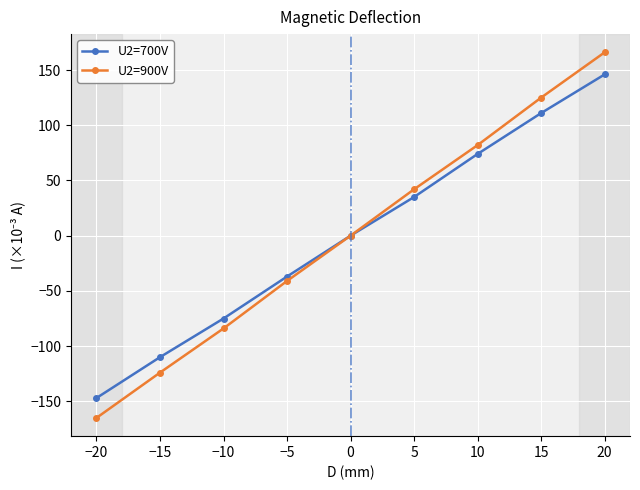

The value of U2=700V at −10 is -19. True or false?

False